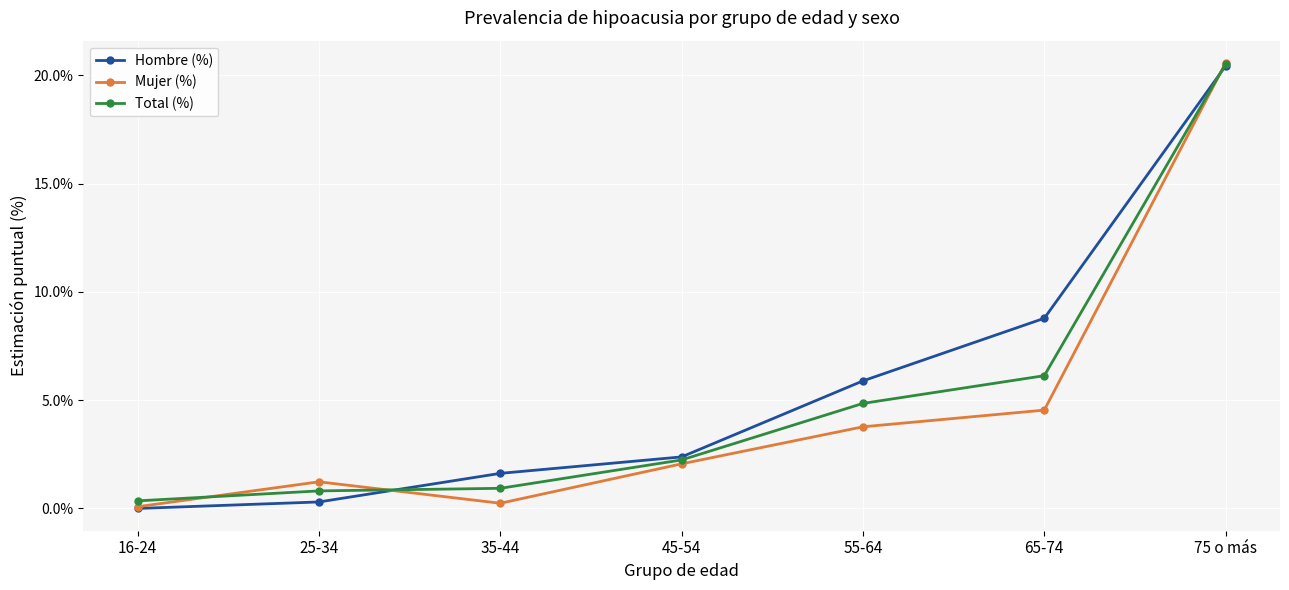

What is the label of the 6th point from the right?

25-34